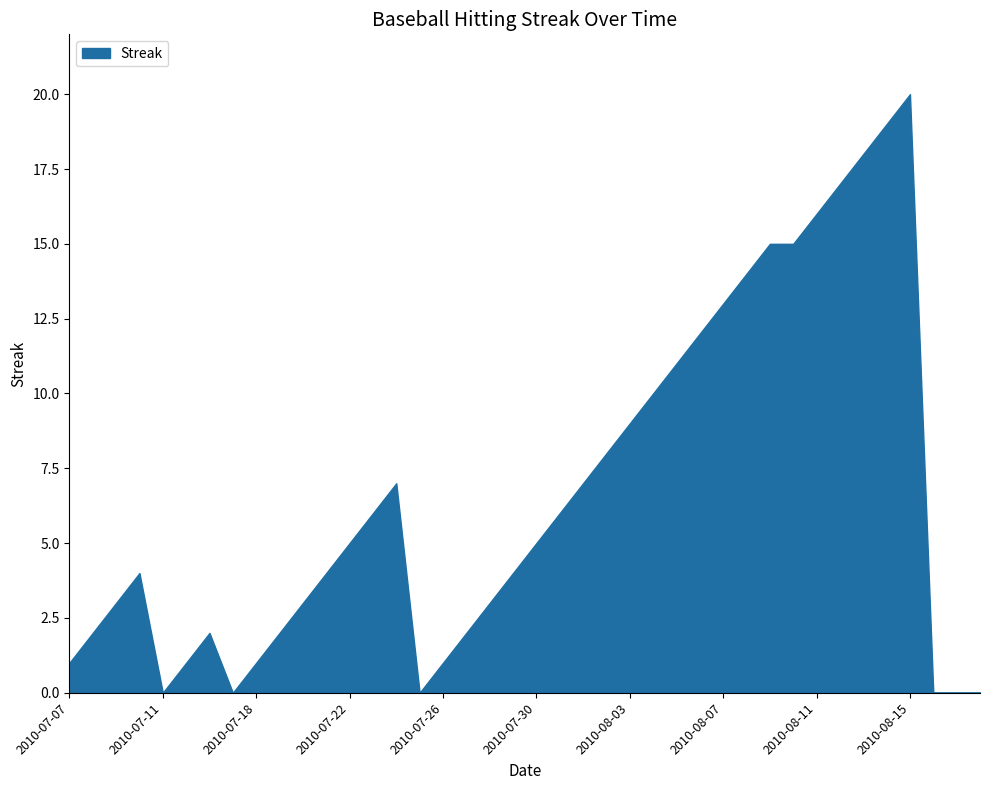

What is the maximum value shown in the chart?

20